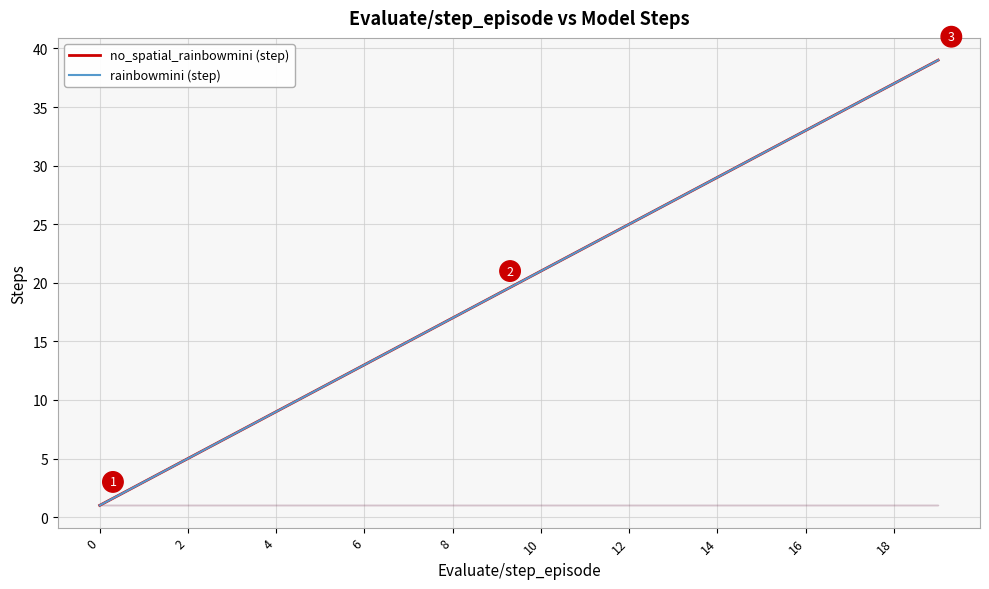

Is the value of no_spatial_rainbowmini (step) at 12 greater than the value of rainbowmini (step) at 18?

No